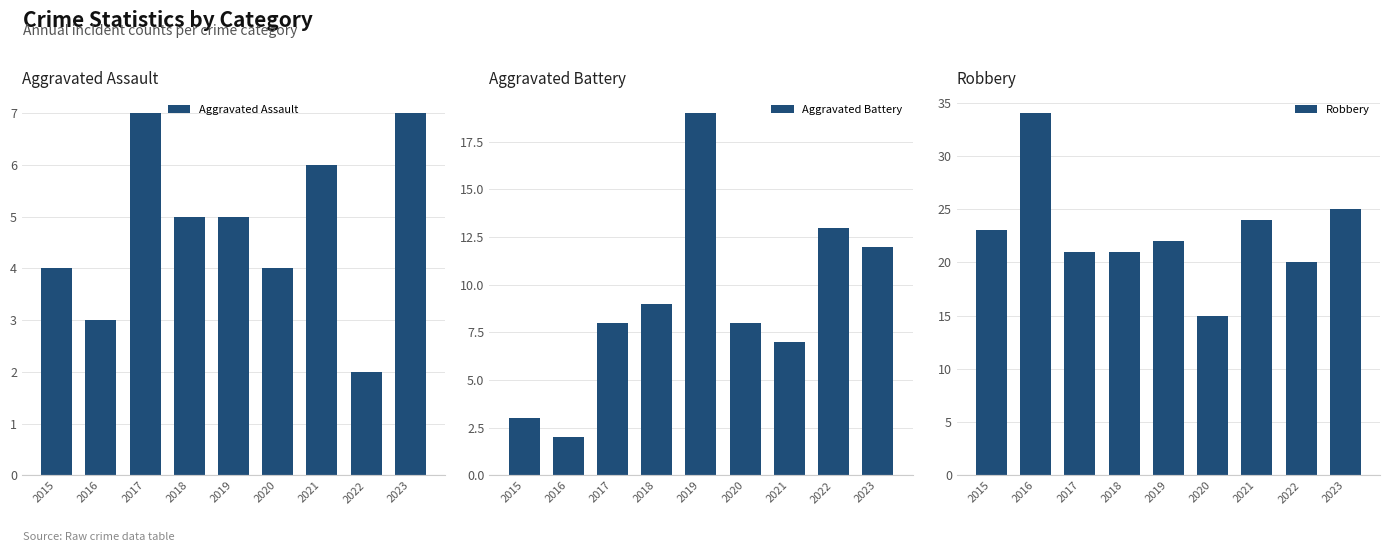

Reading left to right, extract all data points from this chart.

Aggravated Assault: 4	3	7	5	5	4	6	2	7
Aggravated Battery: 3	2	8	9	19	8	7	13	12
Robbery: 23	34	21	21	22	15	24	20	25